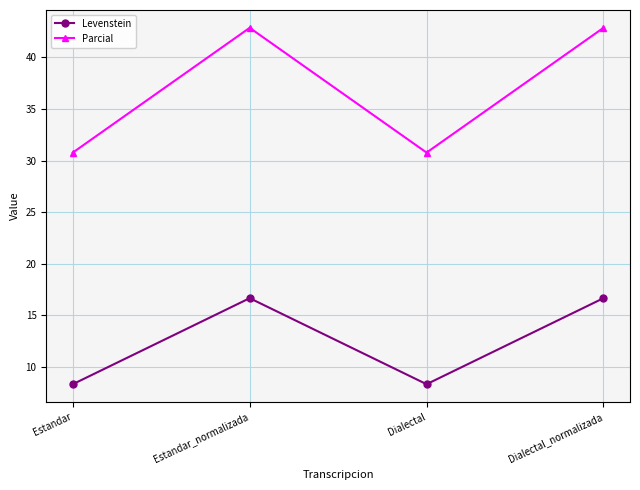

Between Dialectal and Dialectal_normalizada, which series saw the biggest shift?

Parcial